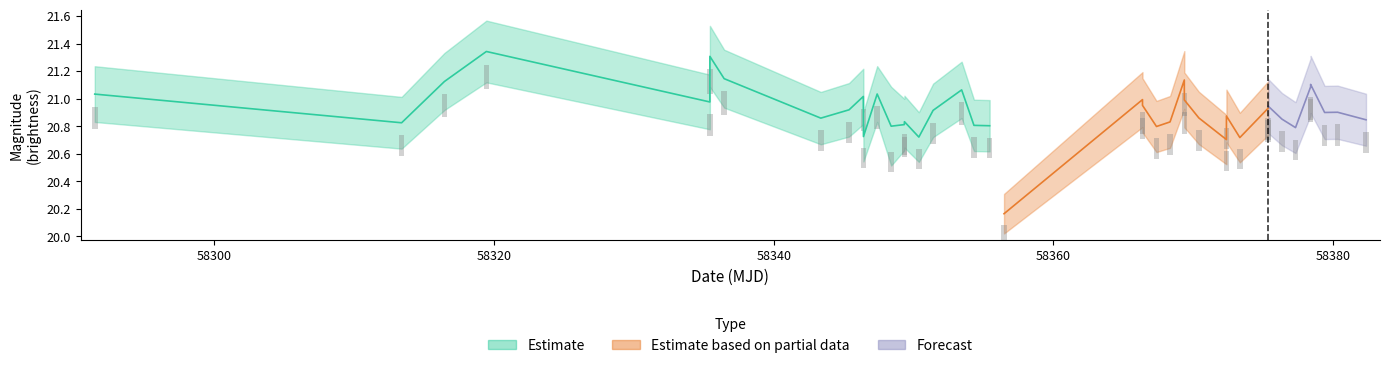

At which category is the sum across all series the highest?

3